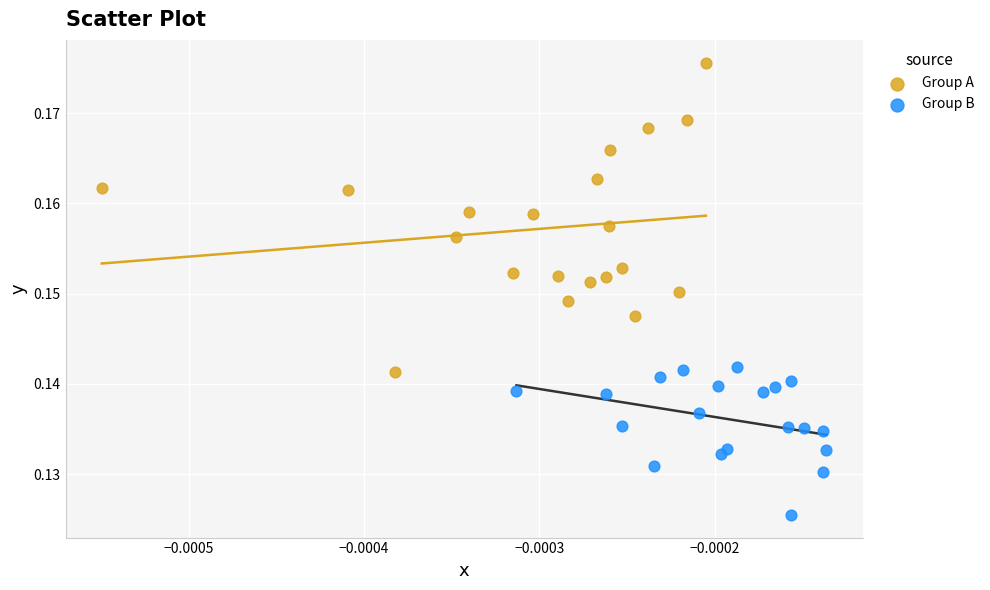

Which series contains the lowest Y value?

Group B